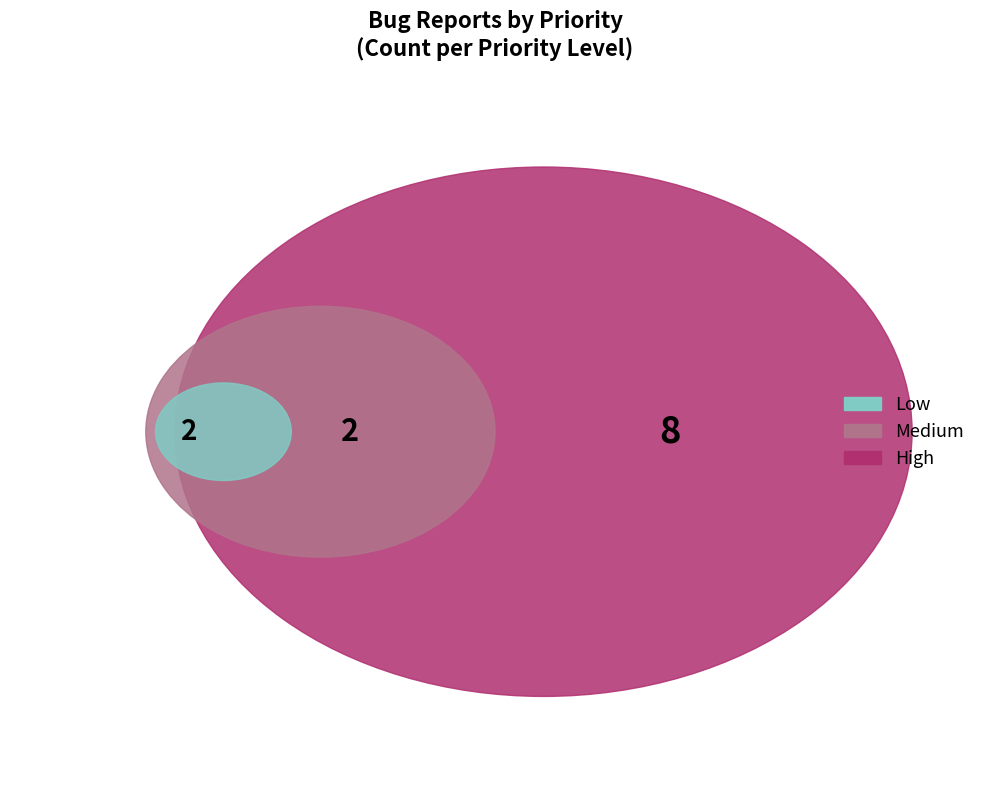

To the nearest percent, what percentage of the pie is Medium?

17%